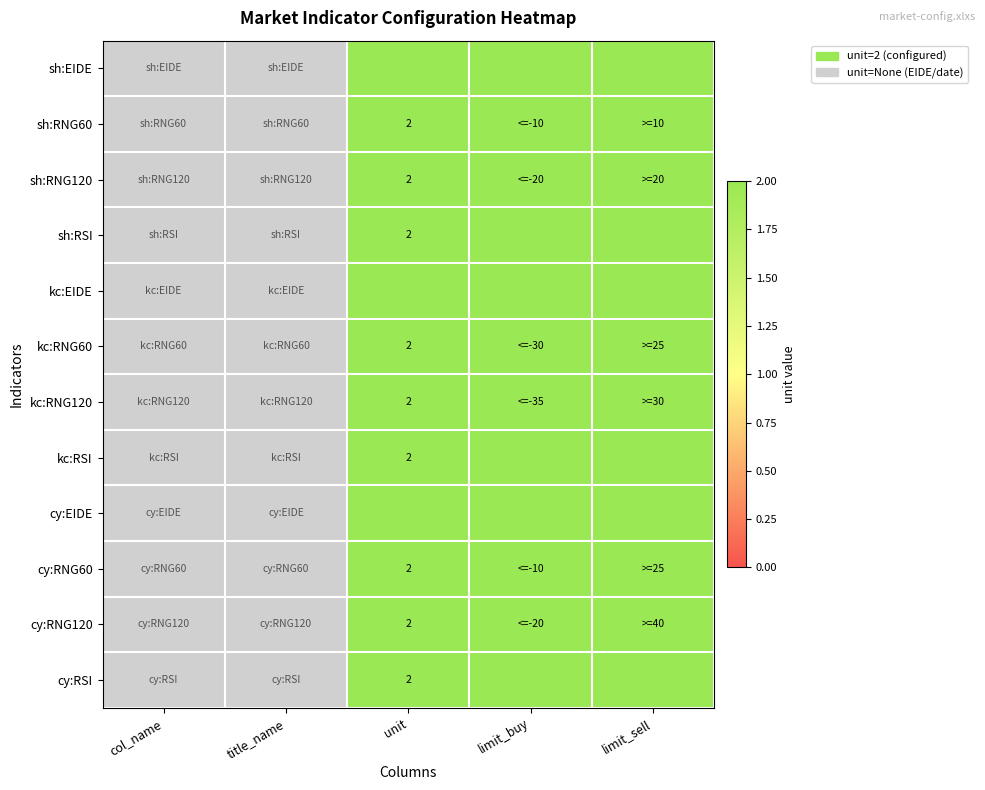

What is the total value across all series at unit?

24